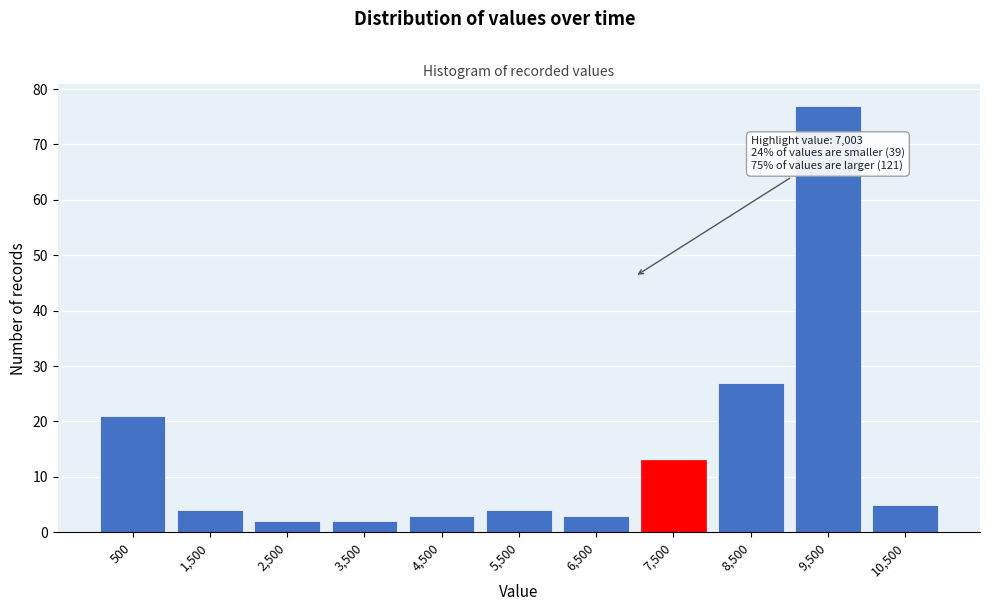

Over which range of the x-axis is the bar tallest?

9000 to 10000